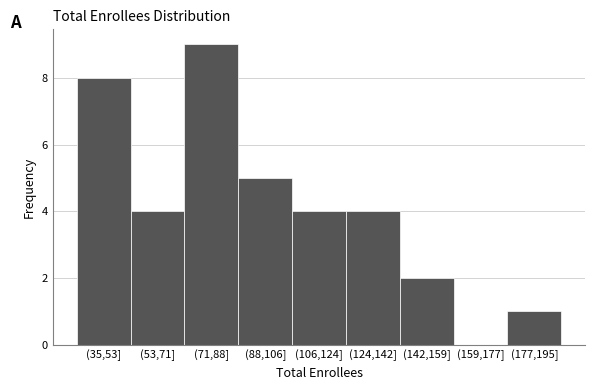

Reading left to right, list all the values displayed in this chart.

(35,53]=8	(53,71]=4	(71,88]=9	(88,106]=5	(106,124]=4	(124,142]=4	(142,159]=2	(159,177]=0	(177,195]=1